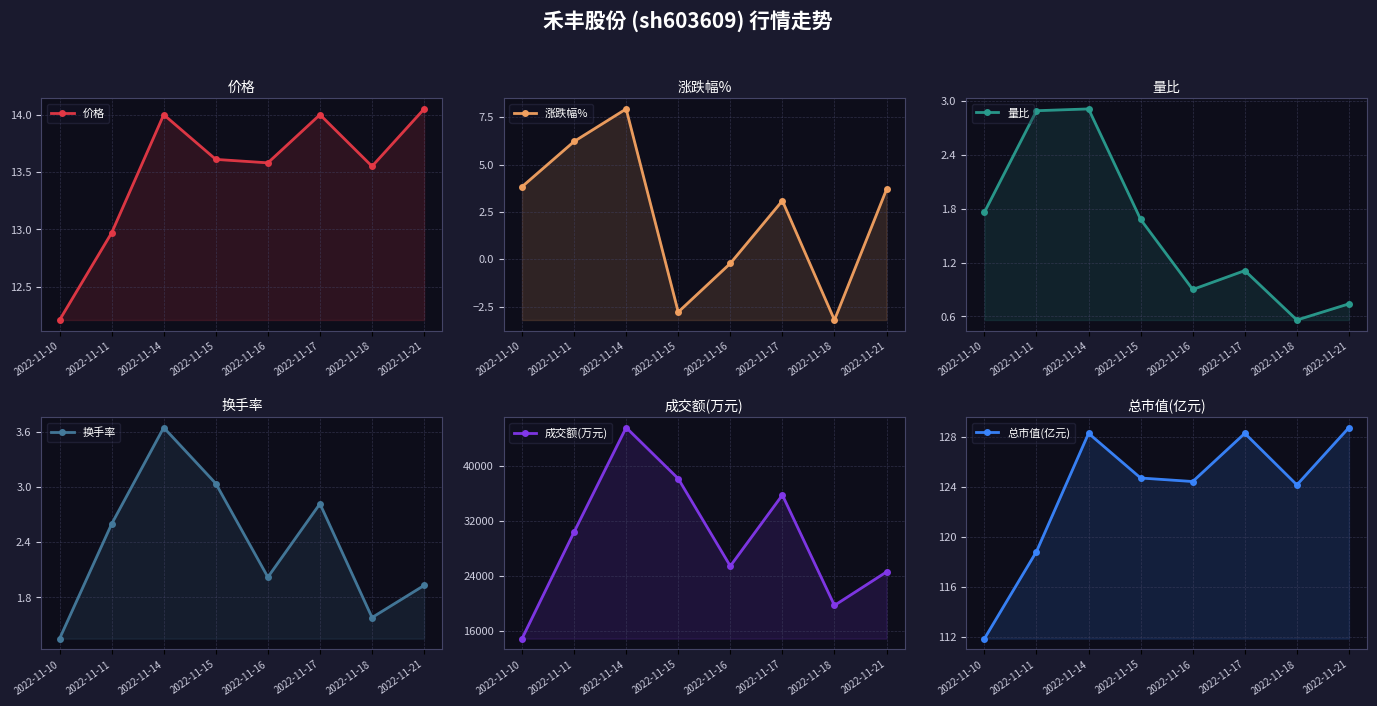

What are all the series names shown in the legend?

价格, 涨跌幅%, 量比, 换手率, 成交额(万元), 总市值(亿元)